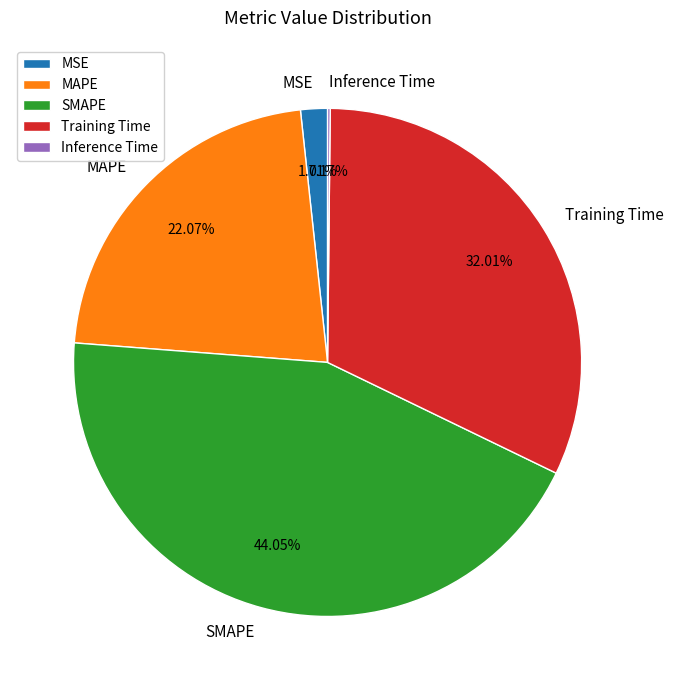

True or false: MAPE accounts for 22% of the total.

True